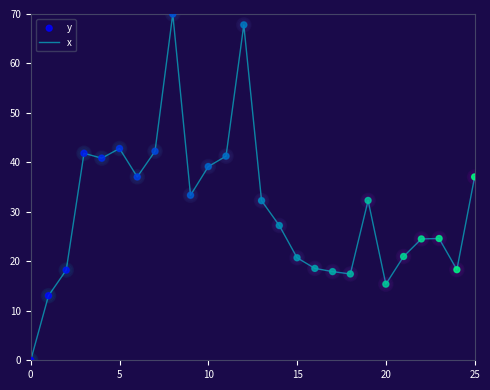

What is the maximum value shown in the chart?

70.0